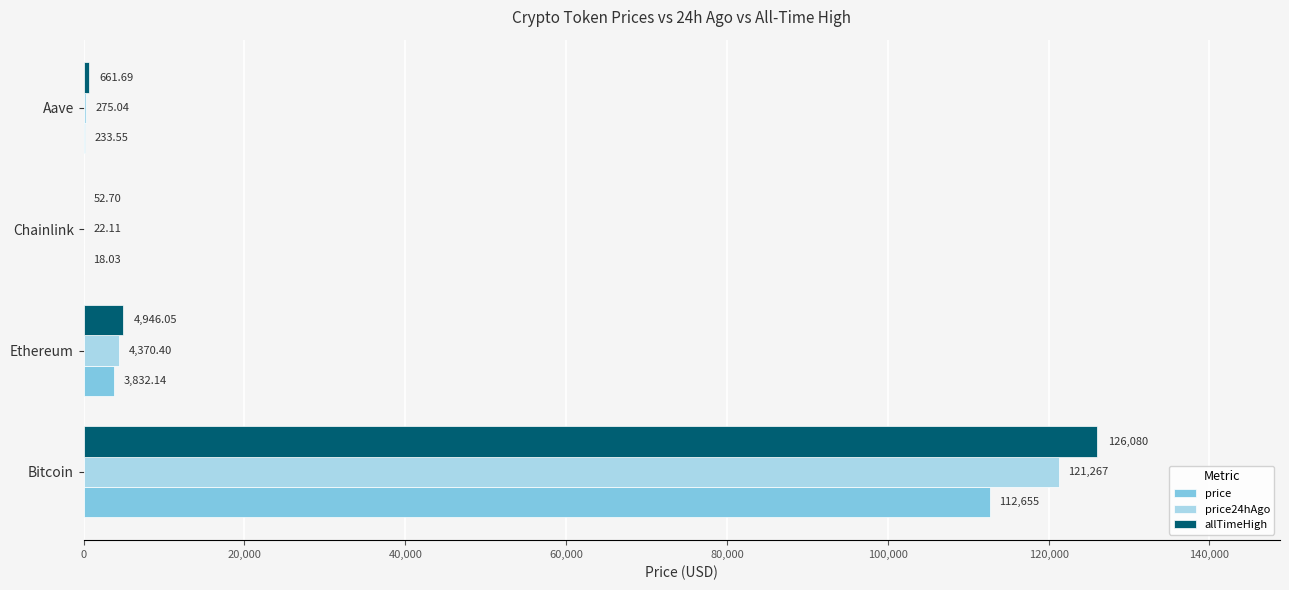

What is the sum of the allTimeHigh values at Bitcoin and Ethereum?

131026.1